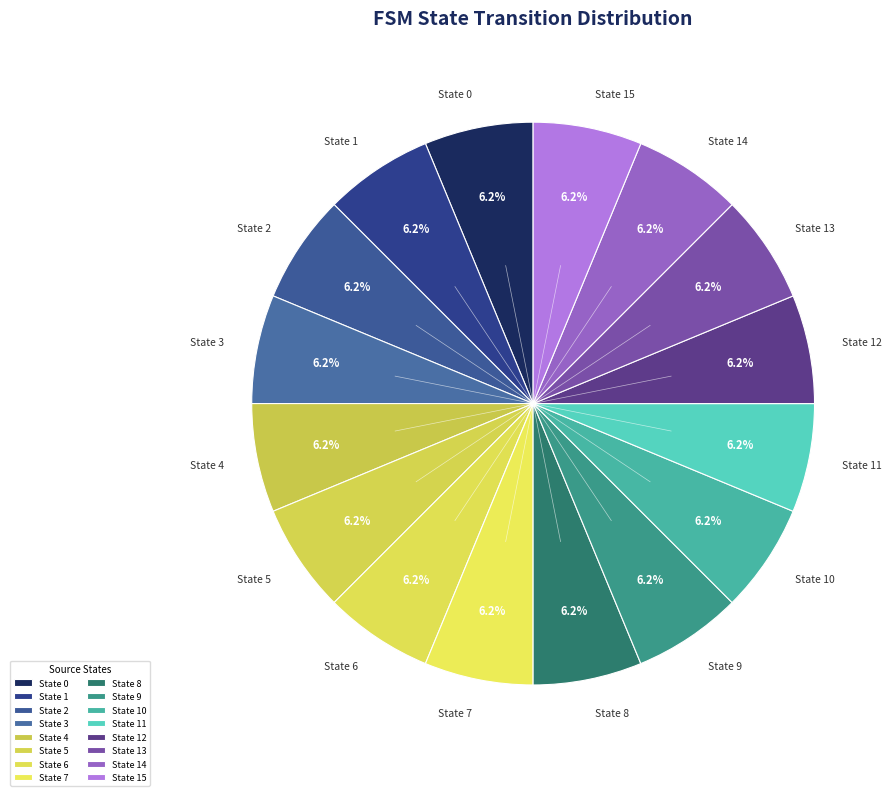

Is there any slice that represents more than half of the pie?

No